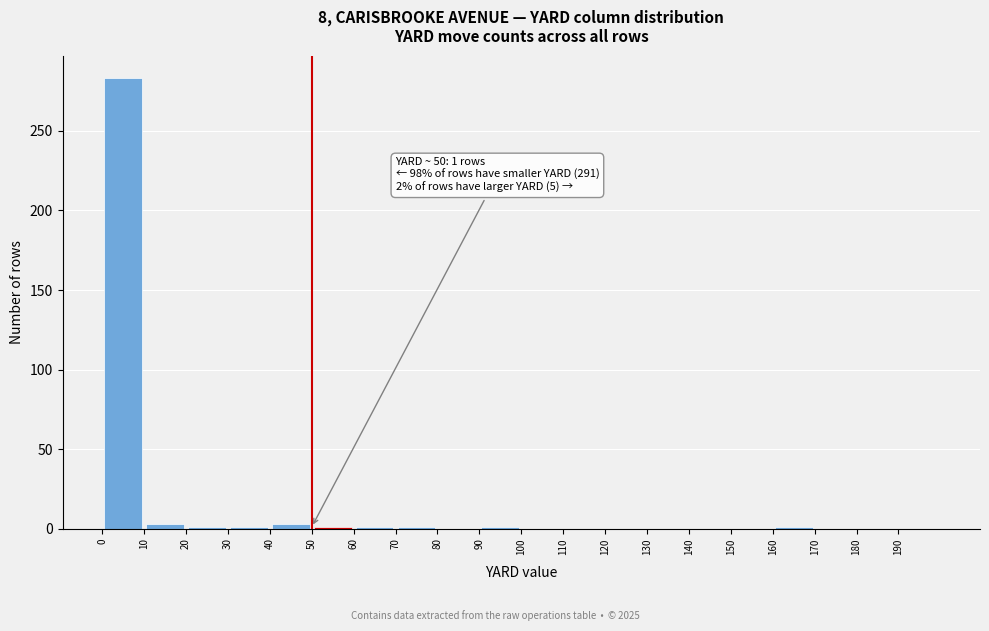

Which range on the x-axis has the tallest bar?

0 to 10